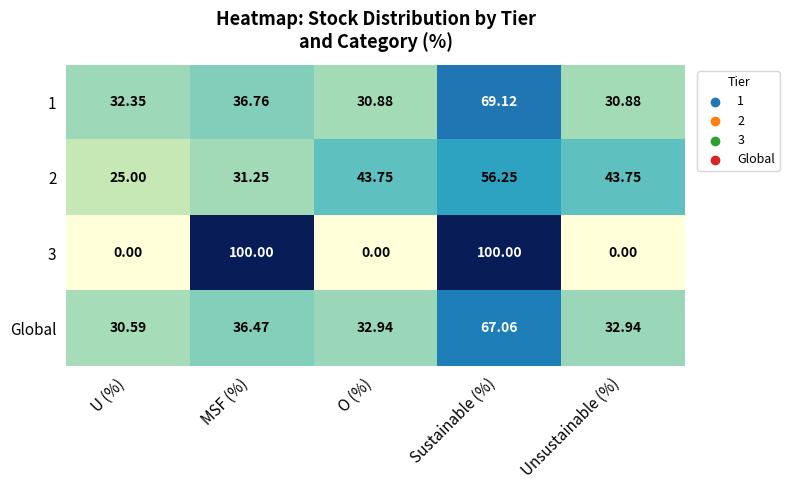

At which label does 2 first exceed 43?

O (%)